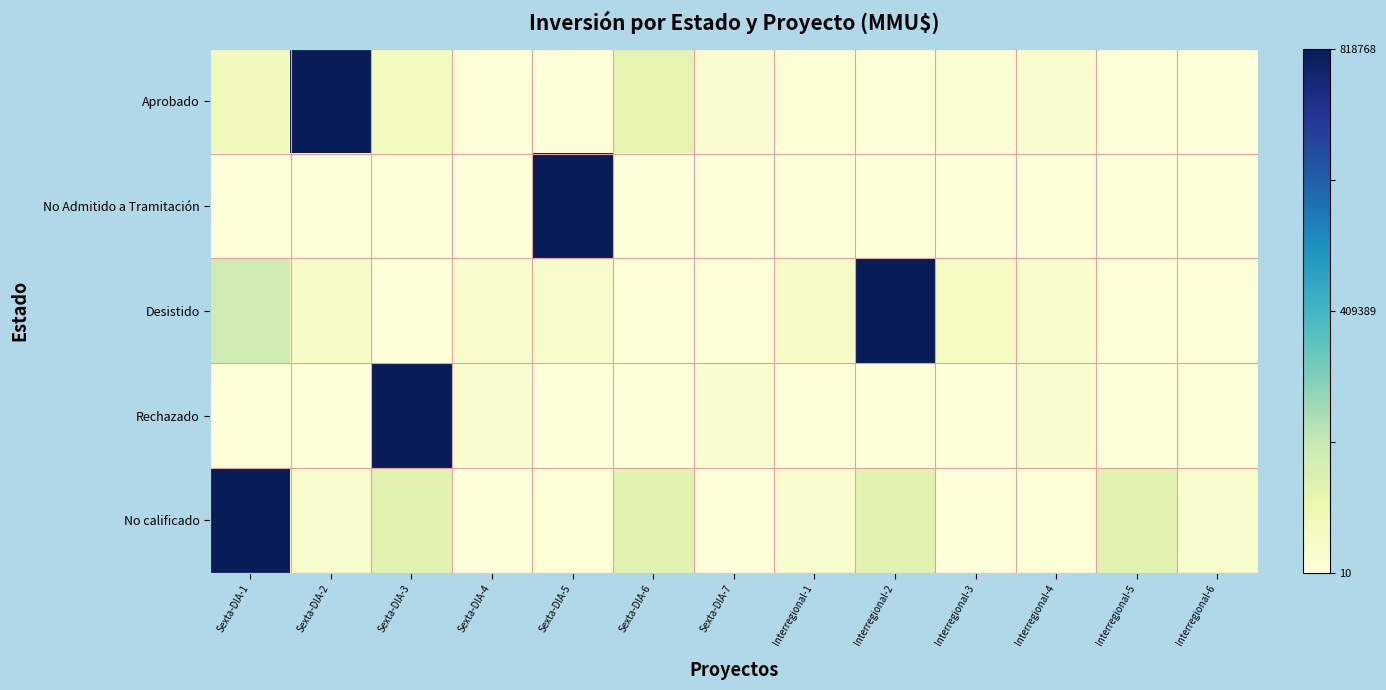

Rank the series at Interregional-4 from lowest to highest value.

No Admitido a Tramitación, No calificado, Rechazado, Aprobado, Desistido